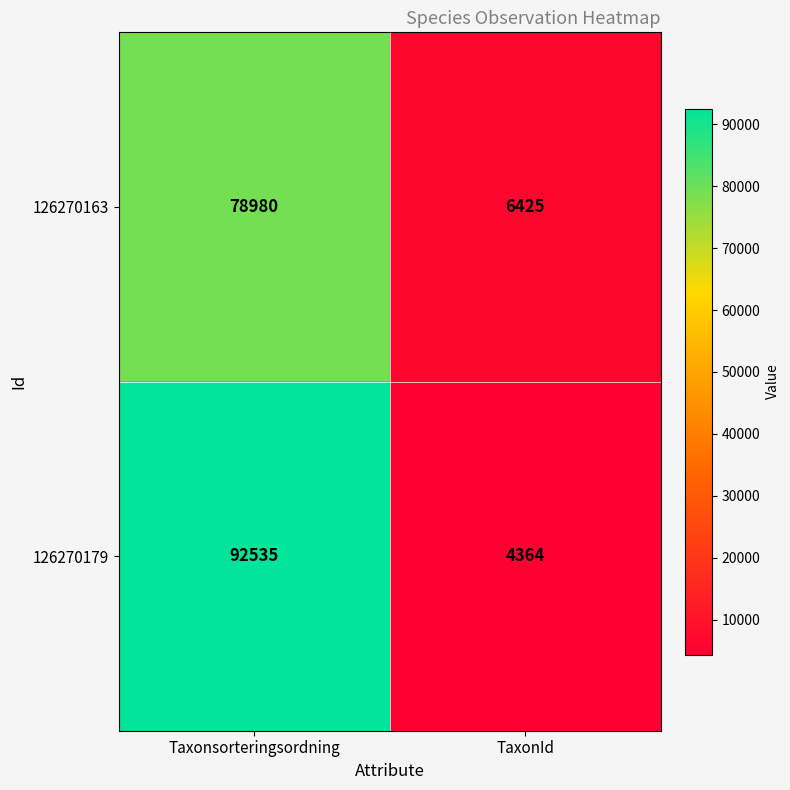

At which category does the chart reach its minimum across all series?

TaxonId